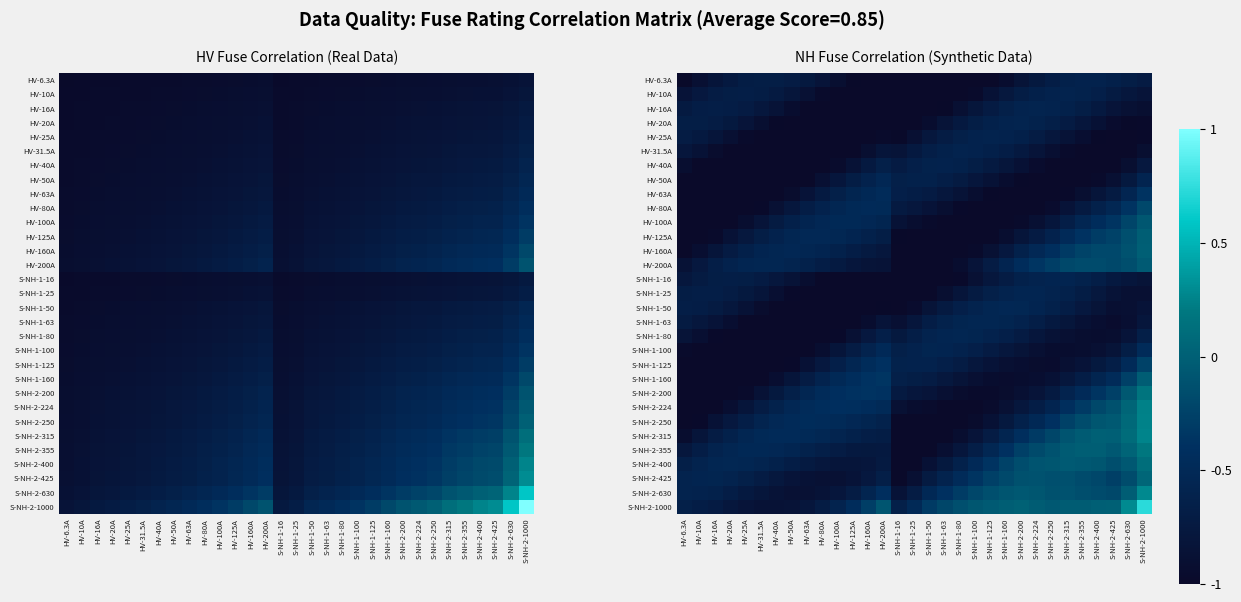

At how many categories does at least one series exceed 0?

5